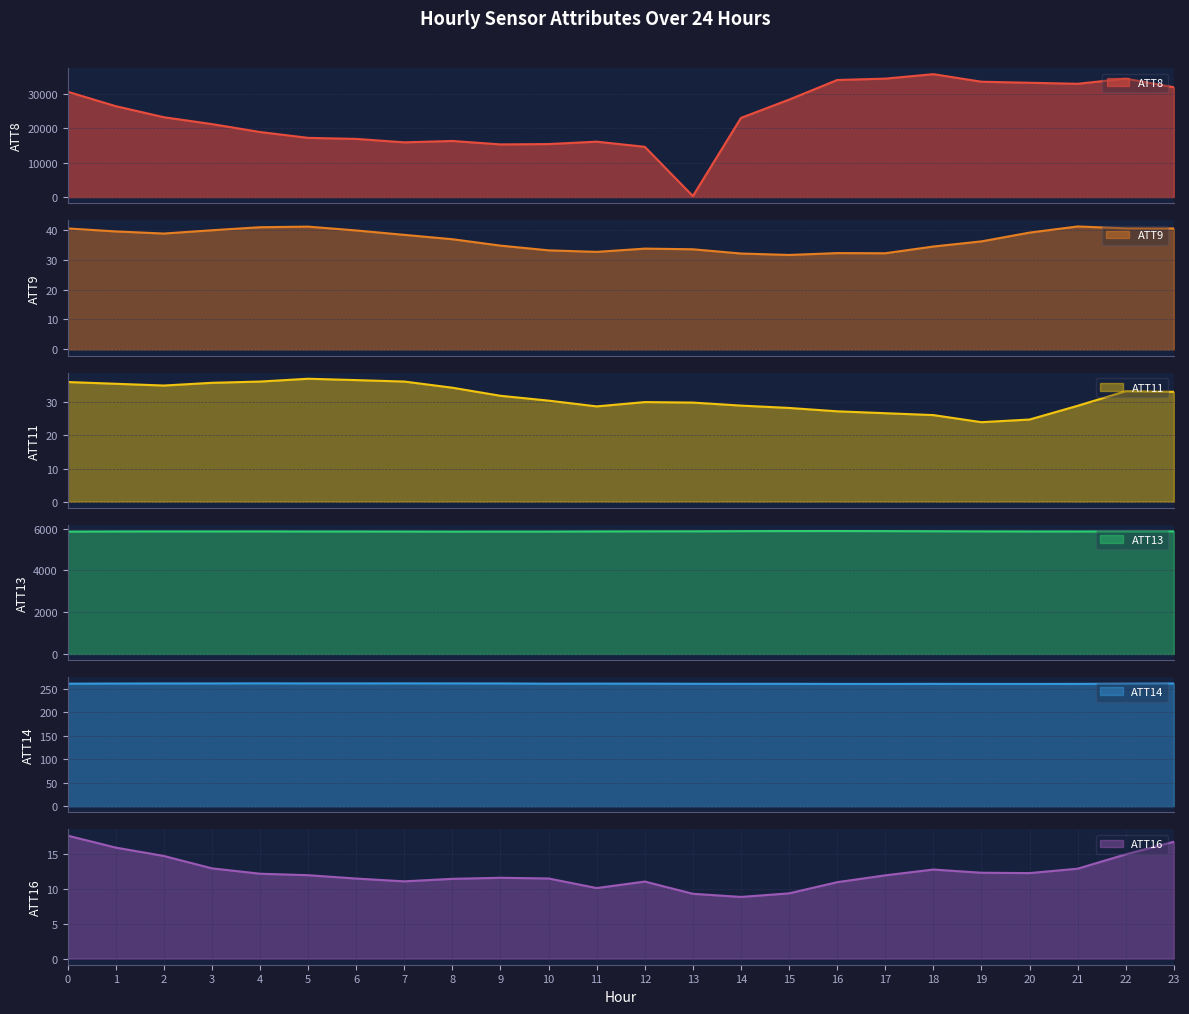

True or false: ATT16 and ATT13 intersect in this chart.

False